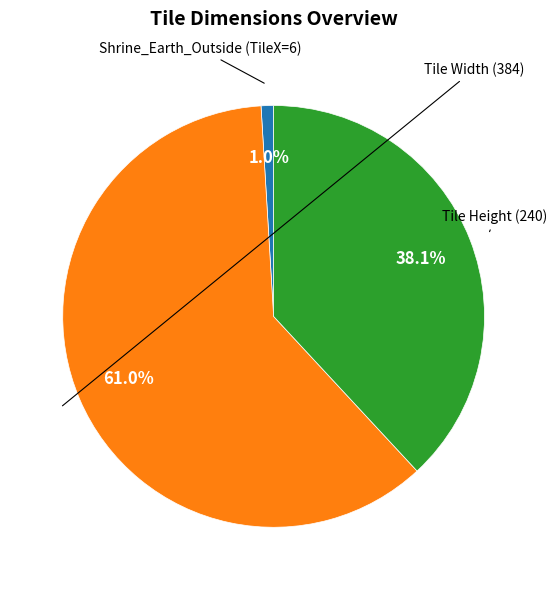

Is there any slice that represents more than half of the pie?

Yes